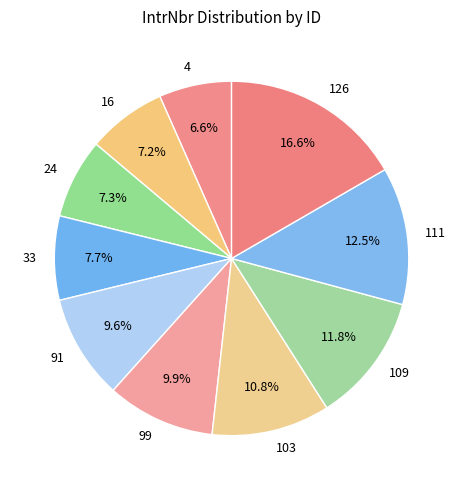

Which category has the biggest portion of the pie?

126